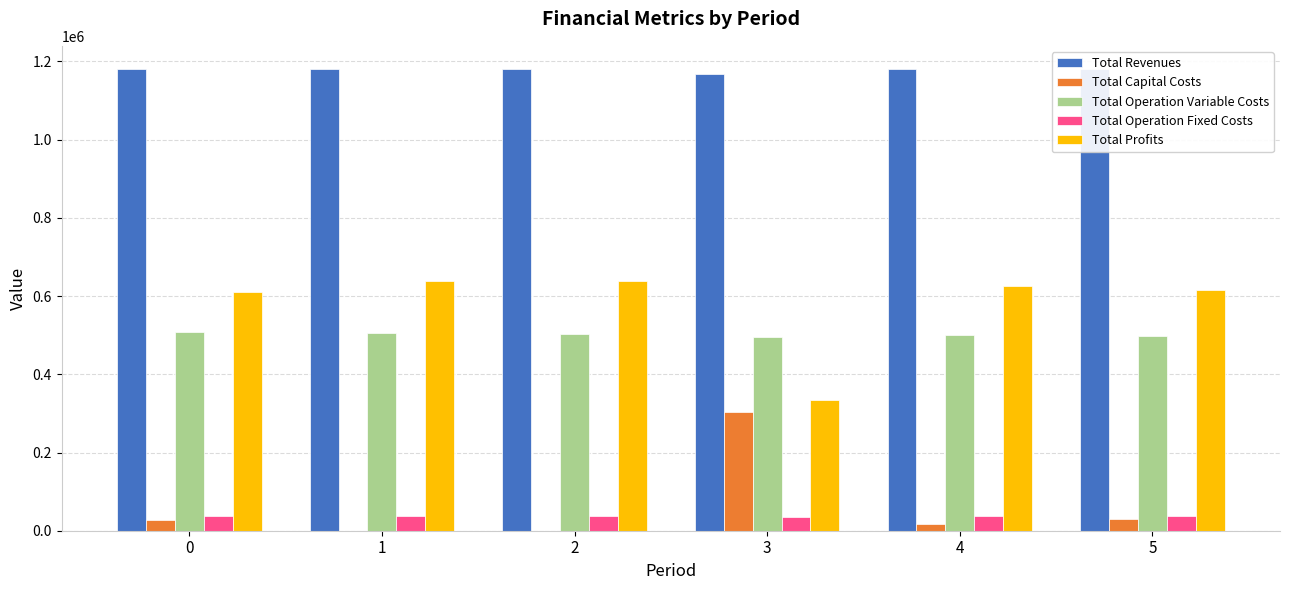

Reading left to right, list all the values displayed in this chart.

Total Revenues: 1179604.3	1179604.3	1179604.3	1166776.9	1179604.3	1180996.8
Total Capital Costs: 26400.0	0.0	0.0	302400.0	17600.0	28800.0
Total Operation Variable Costs: 507225.3	505392.1	503556.5	495264.4	499877.6	498729.3
Total Operation Fixed Costs: 36401.9	36401.9	36401.9	34552.4	36401.9	36654.1
Total Profits: 609577.1	637810.3	639645.9	334560.2	625724.8	616813.4